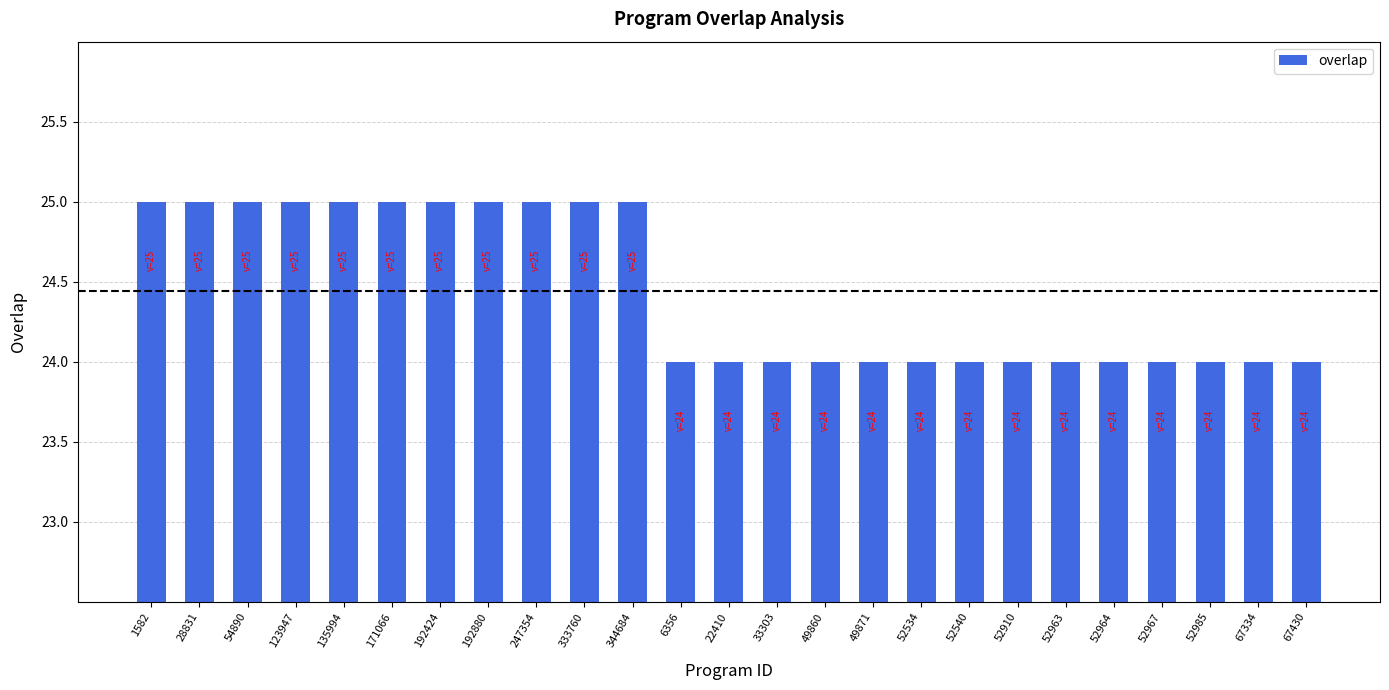

Reading right to left, extract all data points from this chart.

67430=24	67334=24	52985=24	52967=24	52964=24	52963=24	52910=24	52540=24	52534=24	49871=24	49860=24	33303=24	22410=24	6356=24	344684=25	333760=25	247354=25	192880=25	192424=25	171066=25	135994=25	123947=25	54890=25	28831=25	1582=25